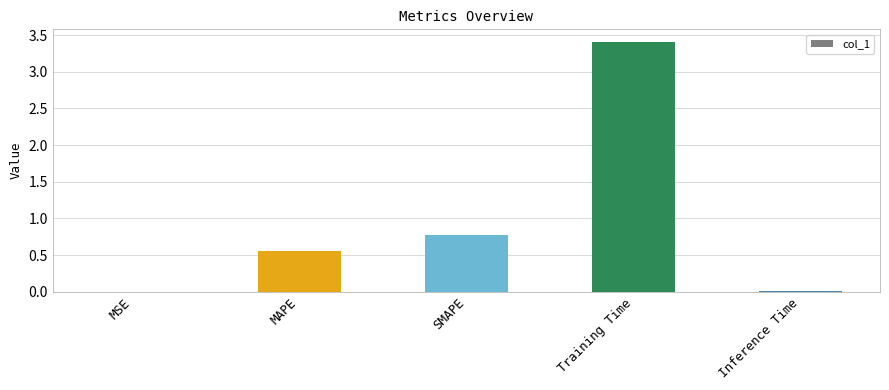

At which label is the value closest to 1?

SMAPE